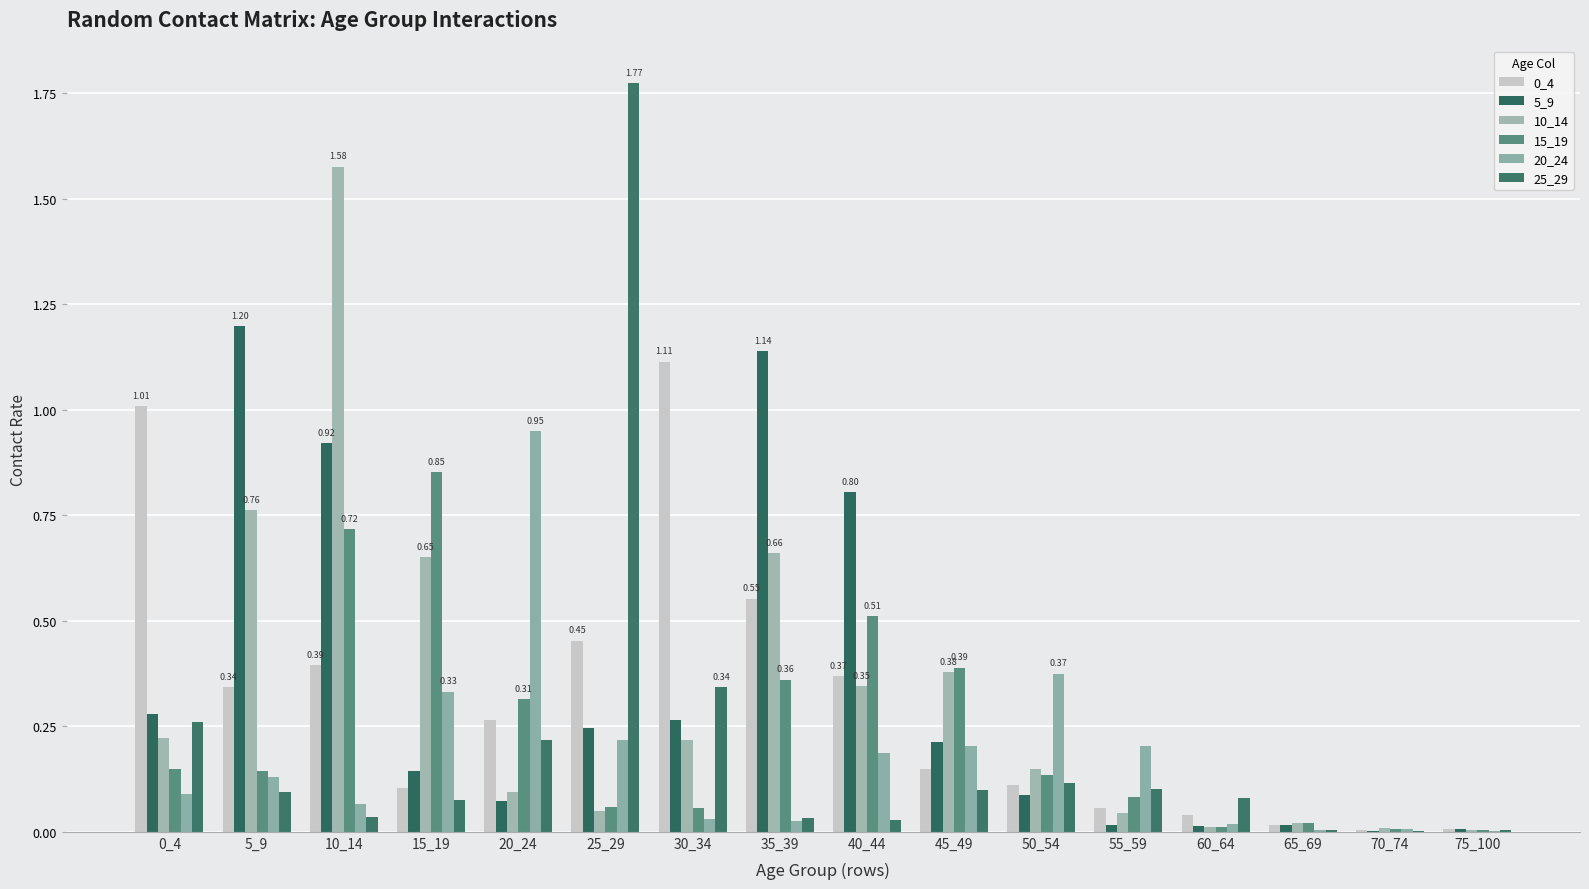

At which label is 25_29 closest to 0?

70_74